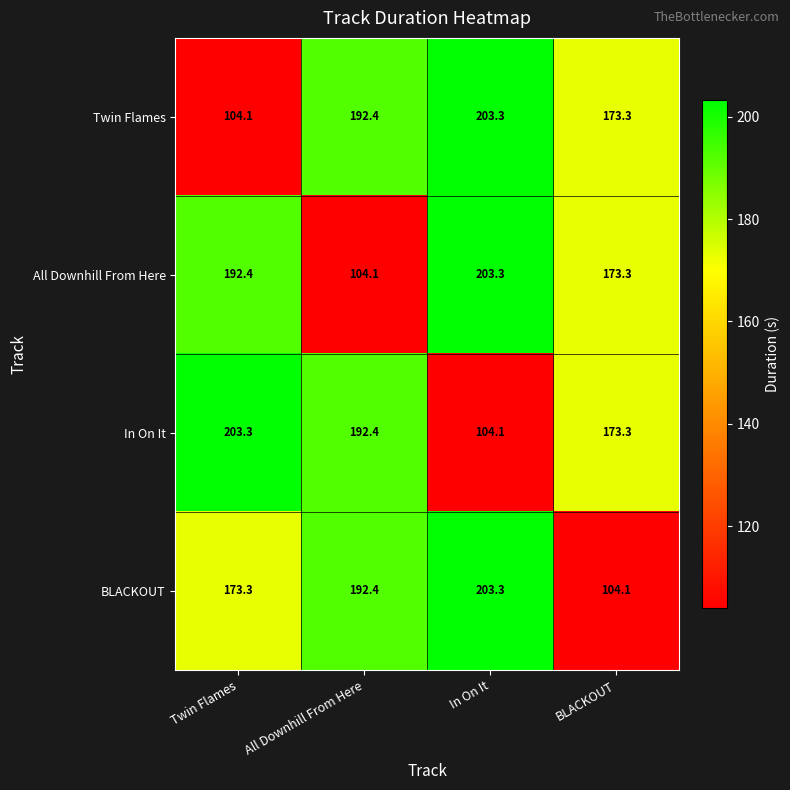

Reading left to right, transcribe all the data shown in this chart.

Twin Flames: 104.1	192.4	203.3	173.3
All Downhill From Here: 192.4	104.1	203.3	173.3
In On It: 203.3	192.4	104.1	173.3
BLACKOUT: 173.3	192.4	203.3	104.1